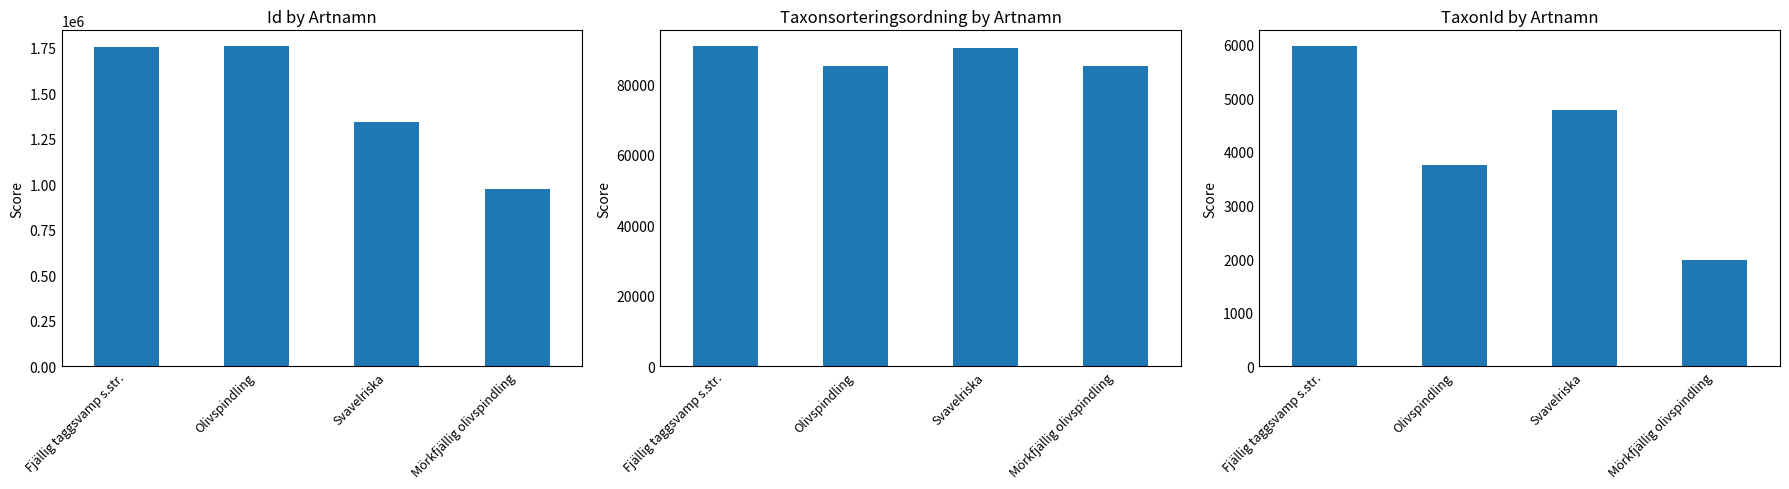

At which label is TaxonId closest to 3974?

Olivspindling